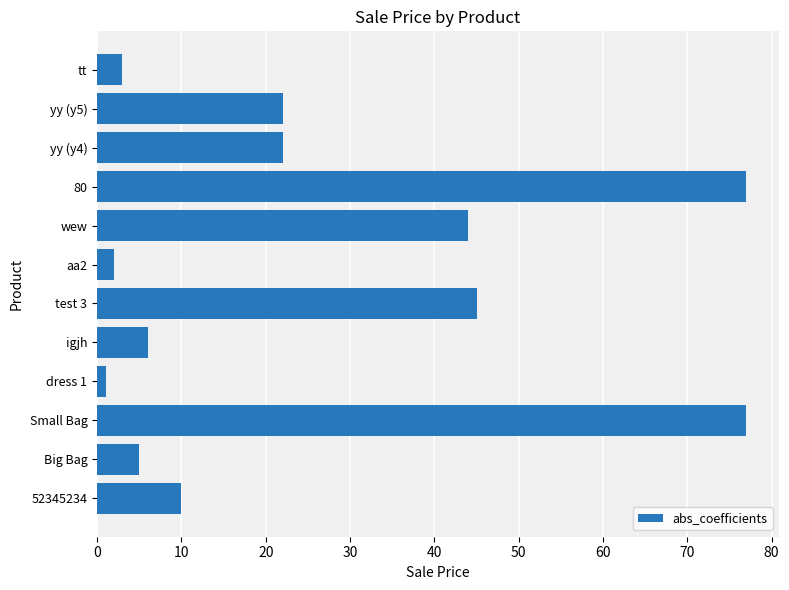

Between tt and Big Bag, which is larger?

Big Bag